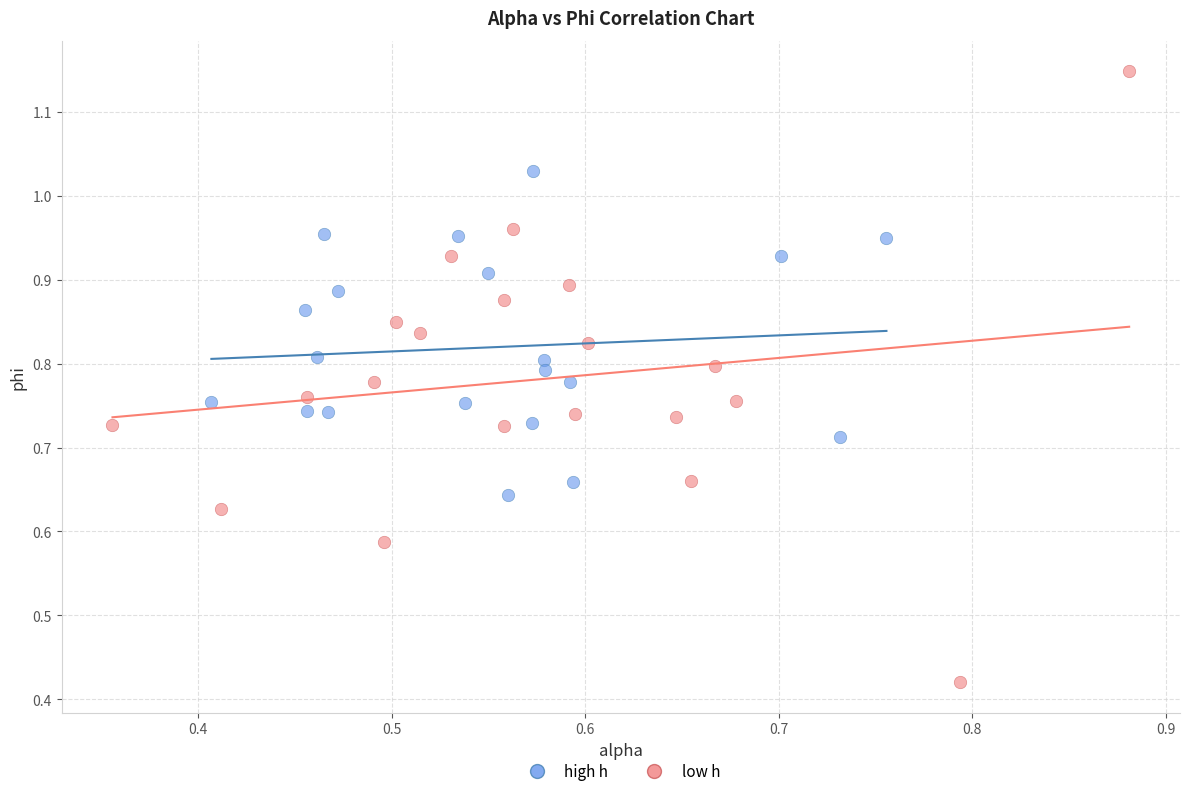

Which series has the widest spread of Y values?

low h